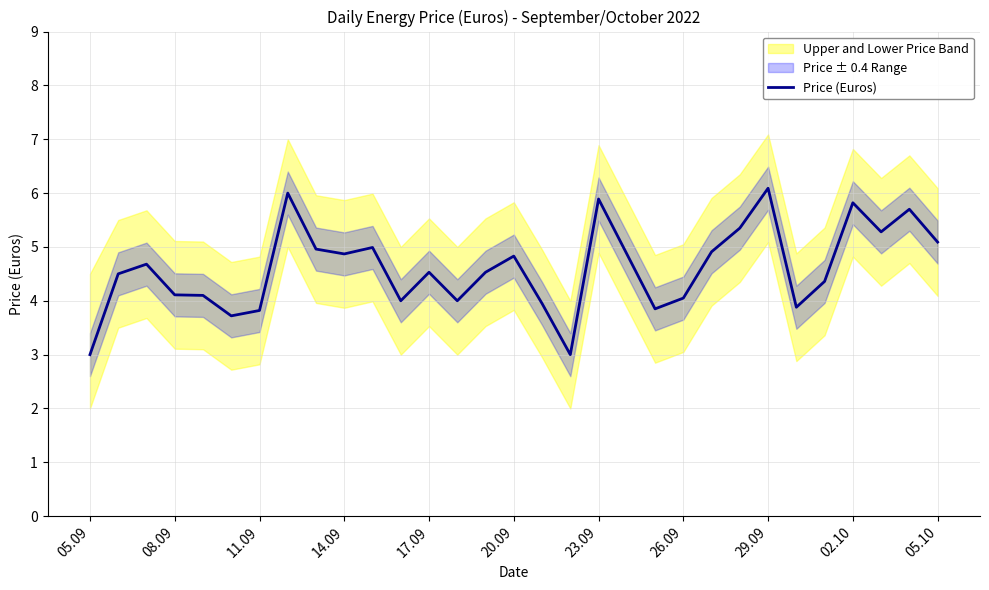

Reading right to left, what are all the values shown in this chart?

5.1	5.7	5.3	5.8	4.4	3.9	6.1	5.3	4.9	4.0	3.9	5.9	3.0	4.0	4.8	4.5	4.0	4.5	4.0	5.0	4.9	5.0	6.0	3.8	3.7	4.1	4.1	4.7	4.5	3.0